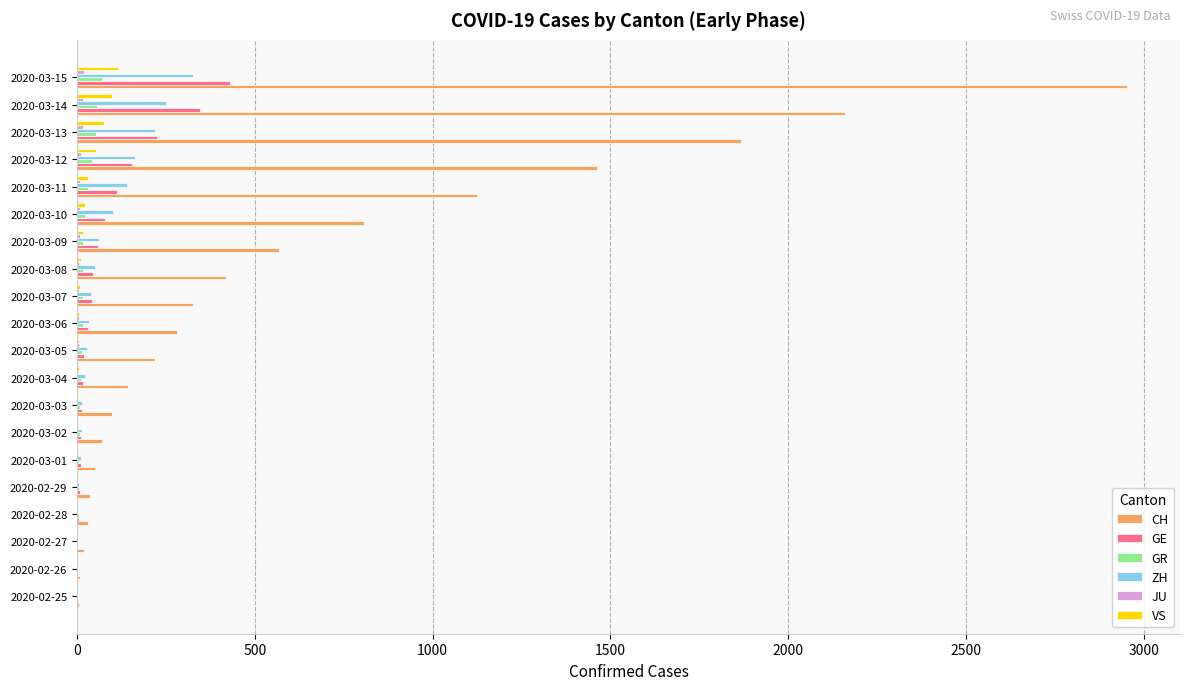

What is the sum of all GE values?

1613